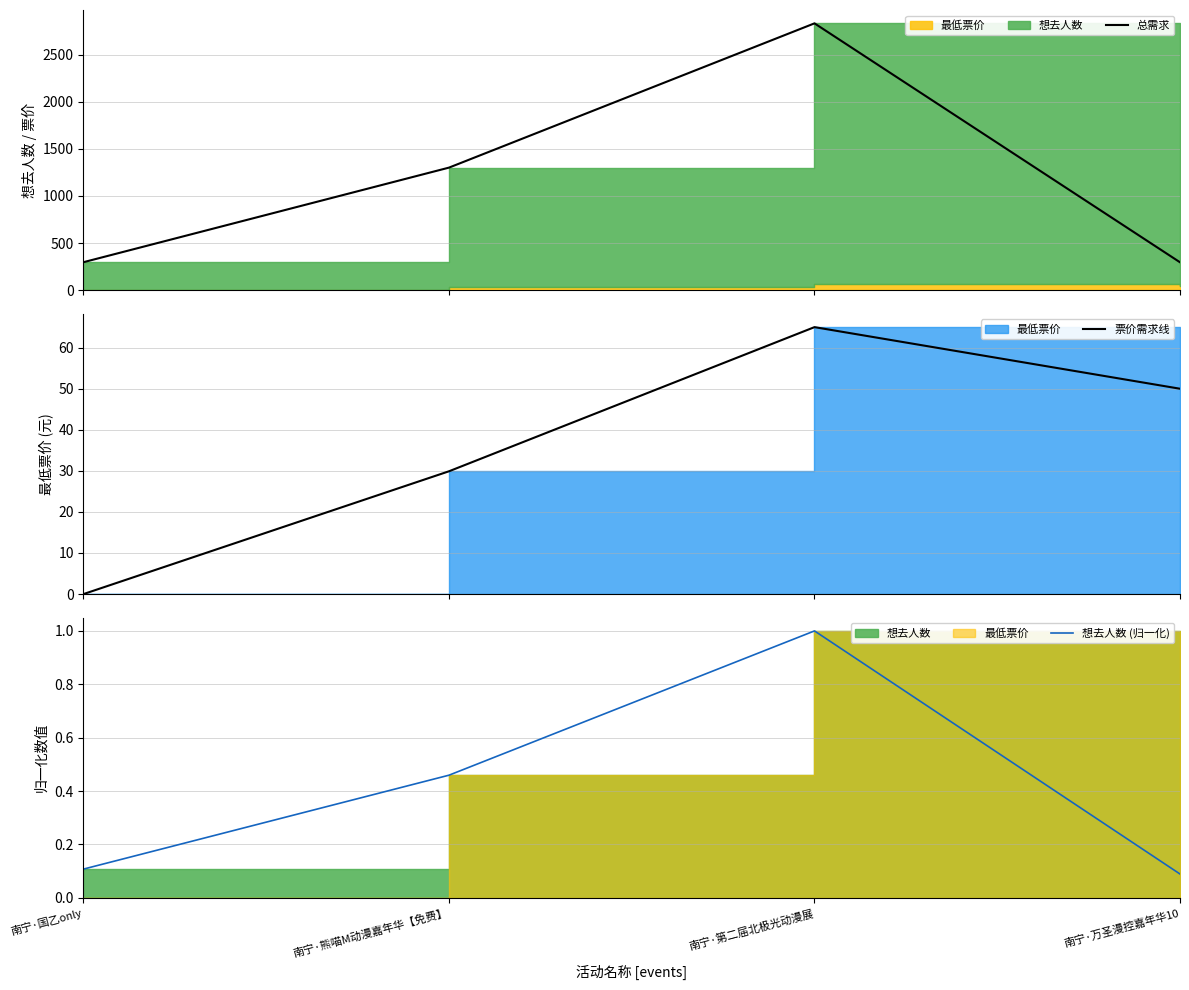

Which series has the largest total across all categories?

总需求